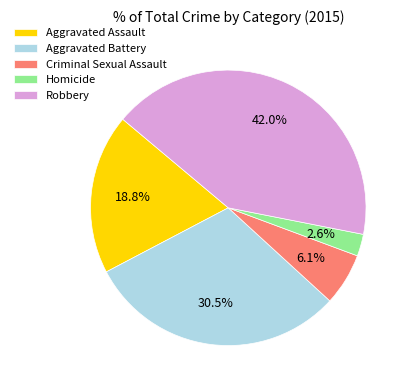

To the nearest percent, what is the combined percentage of Robbery and Criminal Sexual Assault?

48%